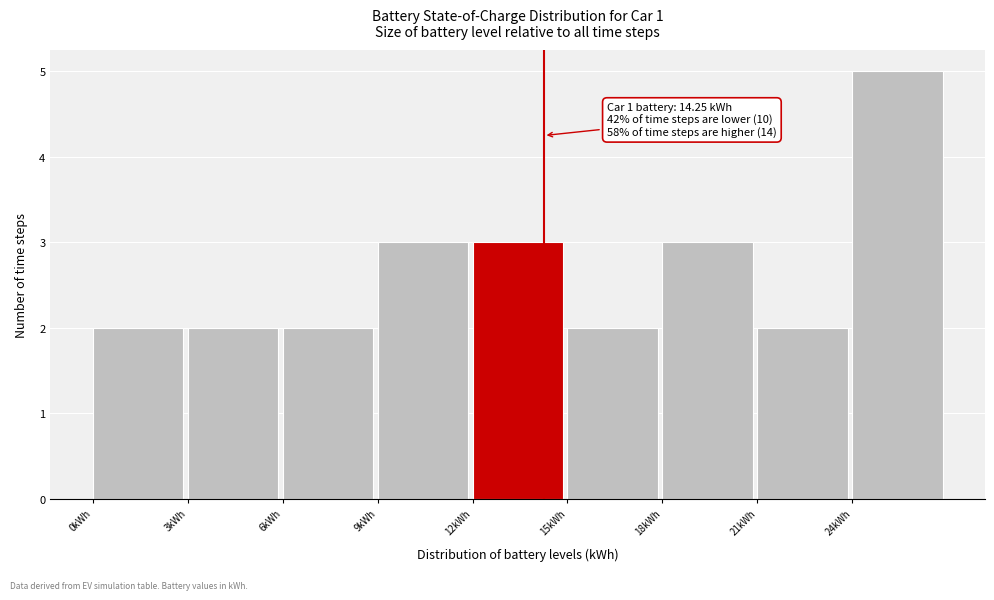

Which range on the x-axis has the tallest bar?

24 to 27